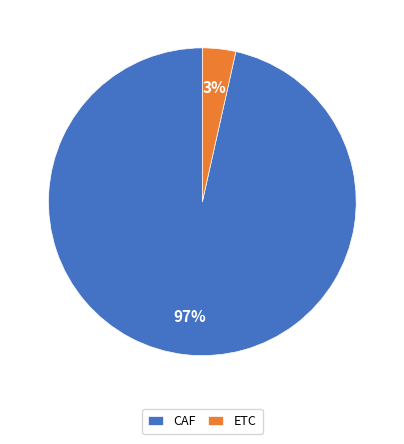

Rank the categories by value from highest to lowest.

CAF, ETC